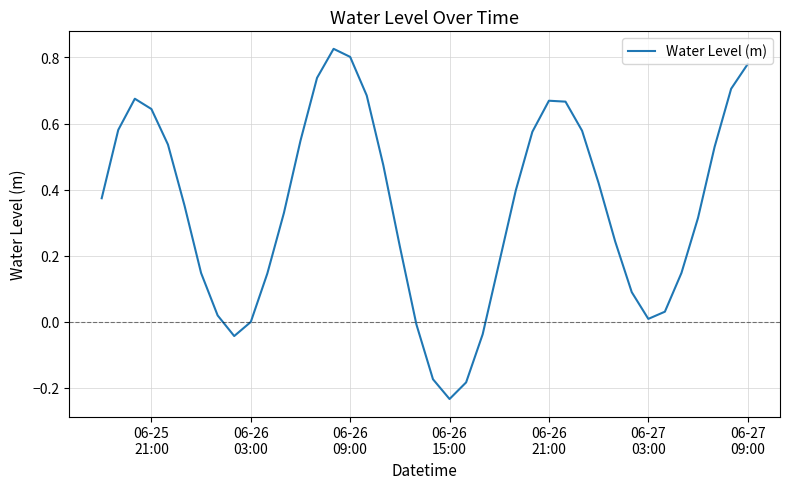

What is the difference between the maximum and minimum values?

1.1